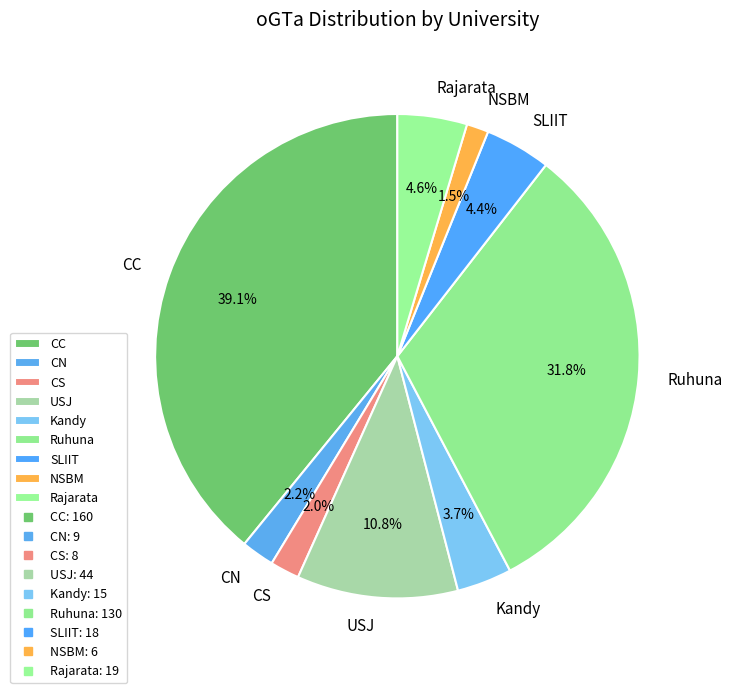

What is the ratio of the value at CS to the value at CN?

0.9